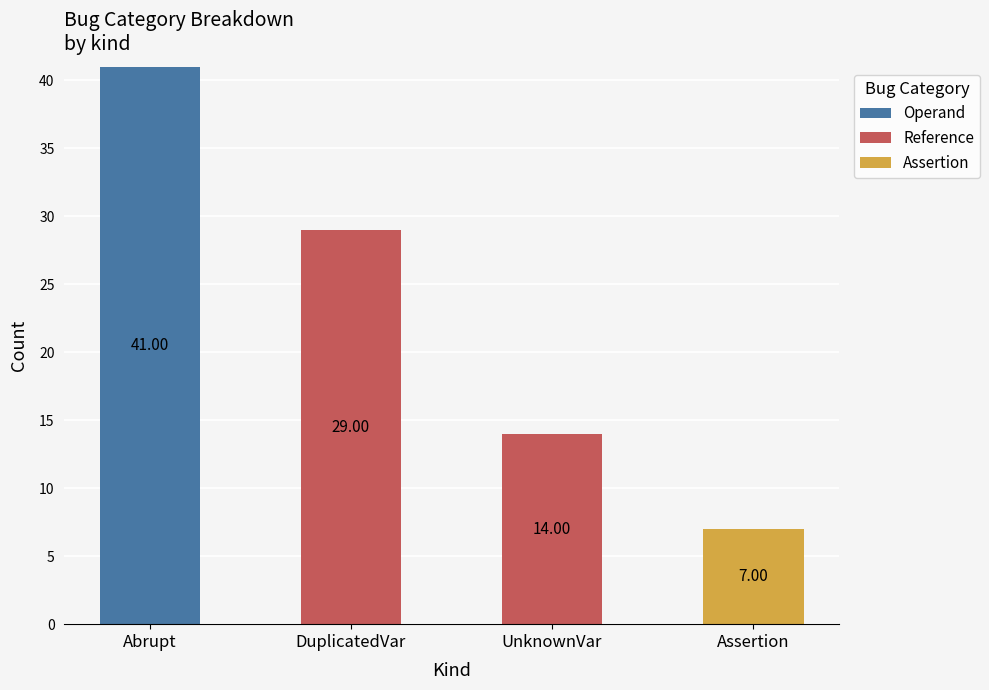

At which category is the sum across all series the highest?

Abrupt